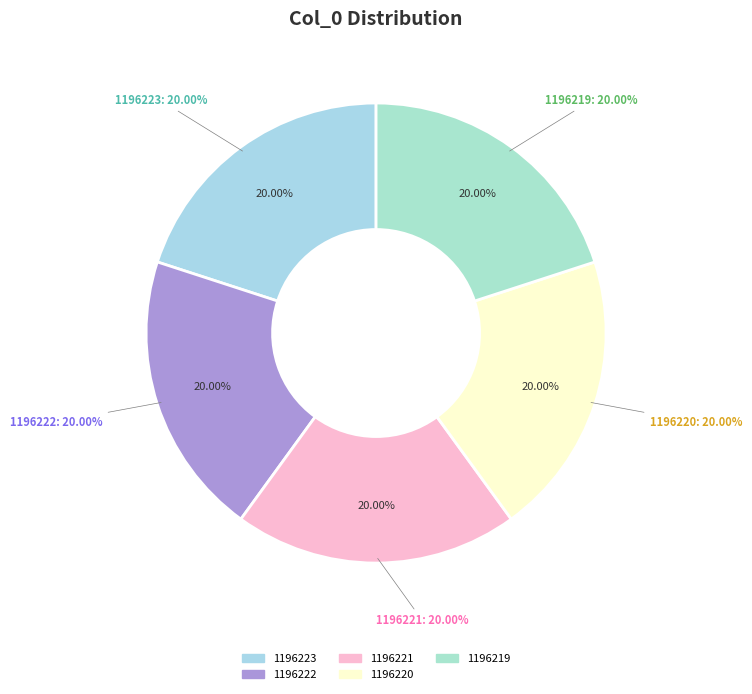

What is the largest slice in the pie chart?

1196223